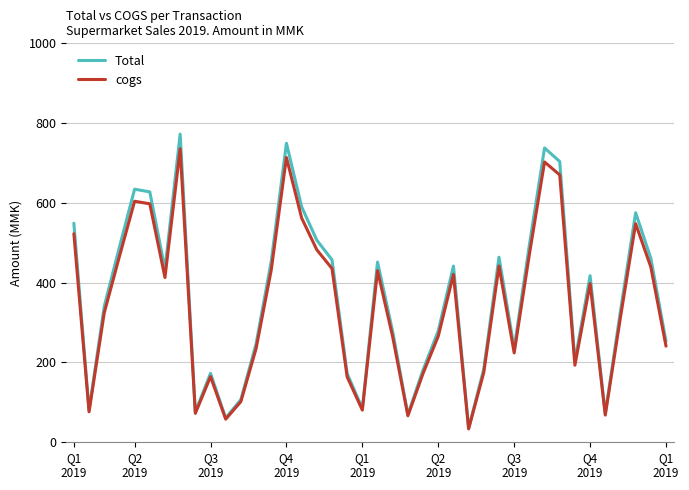

What is the highest value of the Total series?

772.4